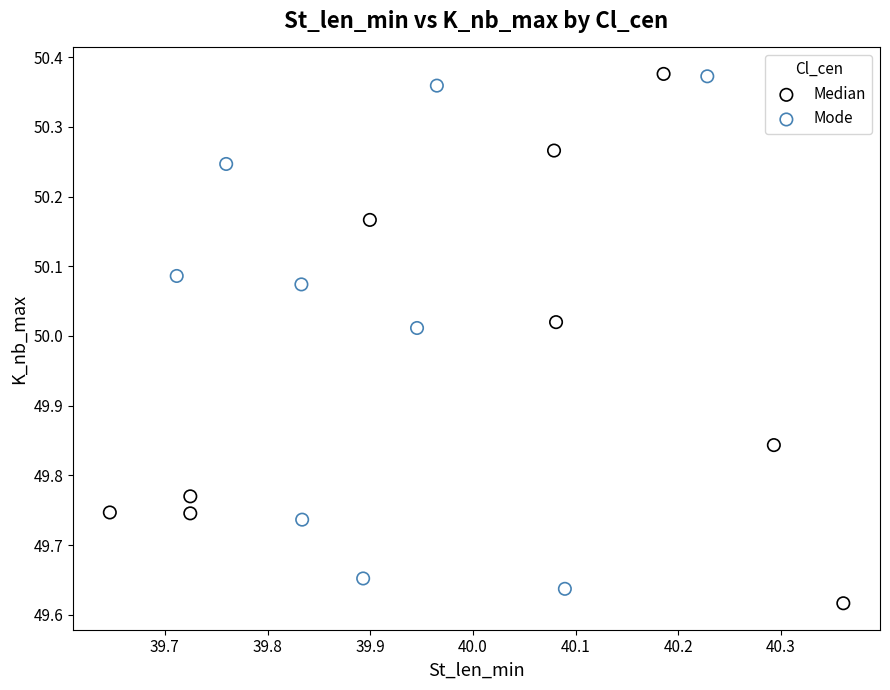

What are all the series names shown in the legend?

Median, Mode